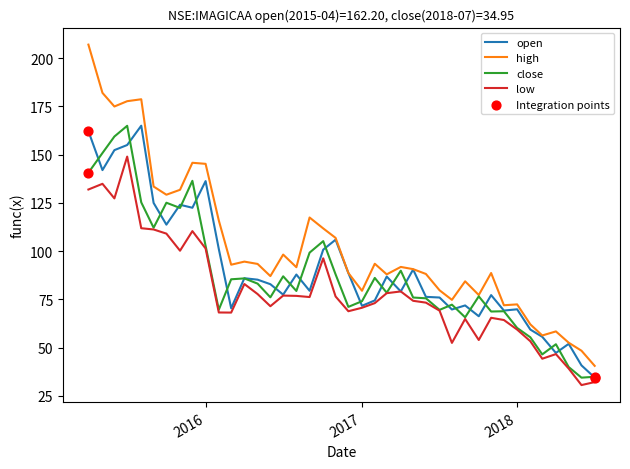

At how many categories does at least one series exceed 206?

1